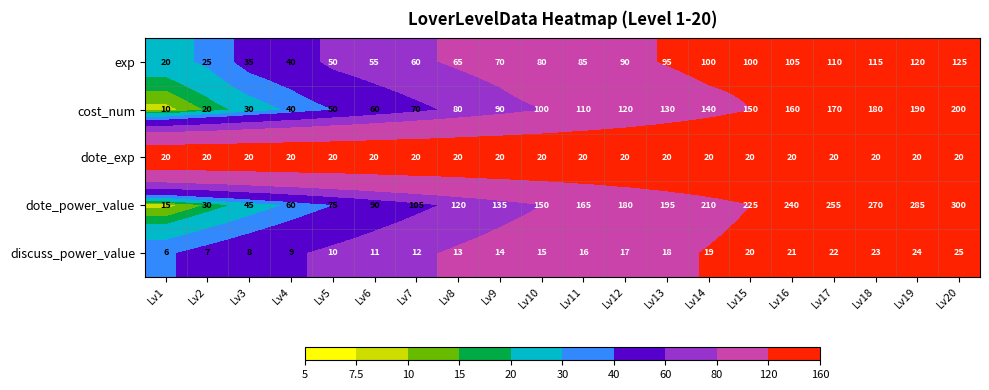

At which category is the sum across all series the highest?

Lv20